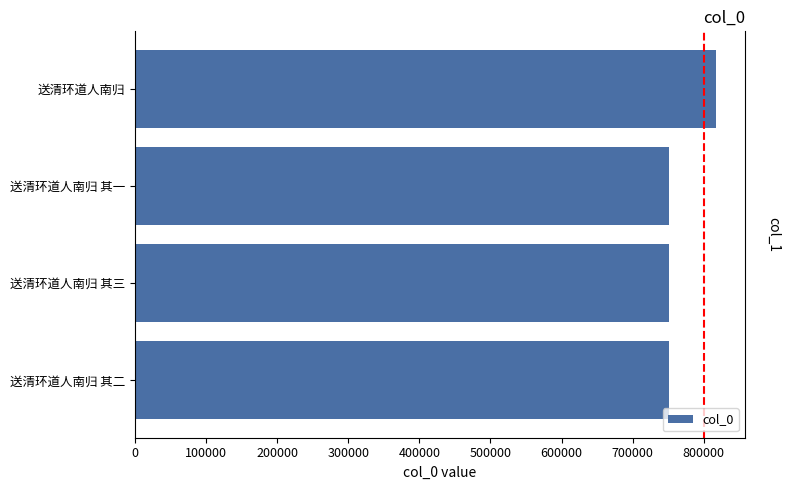

What is the difference between the maximum and minimum values?

66660